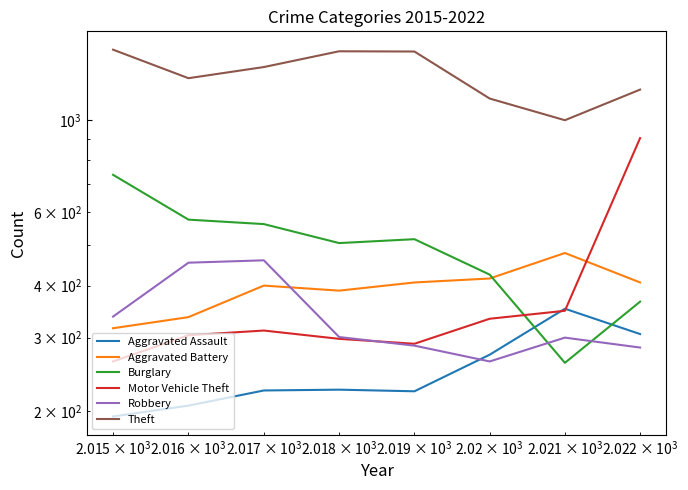

How many intersections are there between Aggravated Battery and Robbery?

1